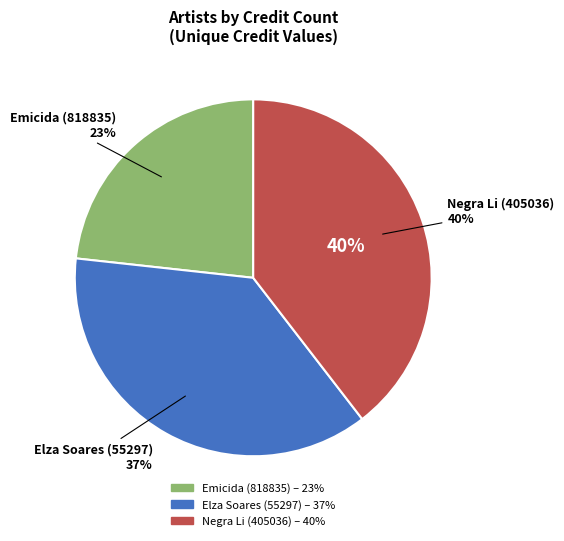

Is Elza Soares (55297) the majority of the pie?

No